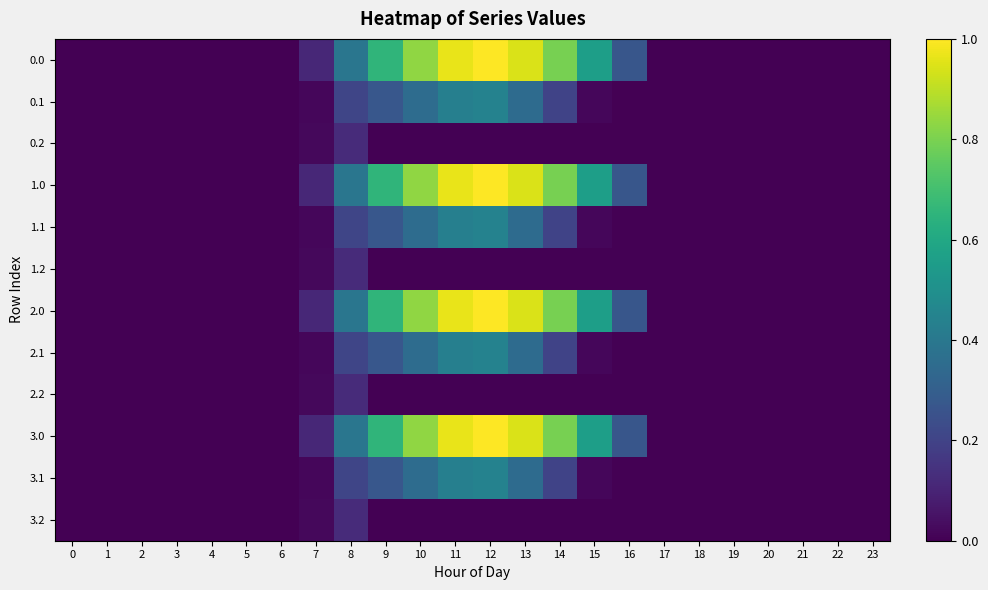

Reading left to right, list all the values displayed in this chart.

0.0: 0=0.0	1=0.0	2=0.0	3=0.0	4=0.0	5=0.0	6=0.0	7=0.1	8=0.4	9=0.7	10=0.8	11=1.0	12=1.0	13=0.9	14=0.8	15=0.6	16=0.3	17=0.0	18=0.0	19=0.0	20=0.0	21=0.0	22=0.0	23=0.0
0.1: 0=0.0	1=0.0	2=0.0	3=0.0	4=0.0	5=0.0	6=0.0	7=0.0	8=0.2	9=0.3	10=0.4	11=0.4	12=0.4	13=0.3	14=0.2	15=0.0	16=0.0	17=0.0	18=0.0	19=0.0	20=0.0	21=0.0	22=0.0	23=0.0
0.2: 0=0.0	1=0.0	2=0.0	3=0.0	4=0.0	5=0.0	6=0.0	7=0.0	8=0.1	9=0.0	10=0.0	11=0.0	12=0.0	13=0.0	14=0.0	15=0.0	16=0.0	17=0.0	18=0.0	19=0.0	20=0.0	21=0.0	22=0.0	23=0.0
1.0: 0=0.0	1=0.0	2=0.0	3=0.0	4=0.0	5=0.0	6=0.0	7=0.1	8=0.4	9=0.7	10=0.8	11=1.0	12=1.0	13=0.9	14=0.8	15=0.6	16=0.3	17=0.0	18=0.0	19=0.0	20=0.0	21=0.0	22=0.0	23=0.0
1.1: 0=0.0	1=0.0	2=0.0	3=0.0	4=0.0	5=0.0	6=0.0	7=0.0	8=0.2	9=0.3	10=0.4	11=0.4	12=0.4	13=0.3	14=0.2	15=0.0	16=0.0	17=0.0	18=0.0	19=0.0	20=0.0	21=0.0	22=0.0	23=0.0
1.2: 0=0.0	1=0.0	2=0.0	3=0.0	4=0.0	5=0.0	6=0.0	7=0.0	8=0.1	9=0.0	10=0.0	11=0.0	12=0.0	13=0.0	14=0.0	15=0.0	16=0.0	17=0.0	18=0.0	19=0.0	20=0.0	21=0.0	22=0.0	23=0.0
2.0: 0=0.0	1=0.0	2=0.0	3=0.0	4=0.0	5=0.0	6=0.0	7=0.1	8=0.4	9=0.7	10=0.8	11=1.0	12=1.0	13=0.9	14=0.8	15=0.6	16=0.3	17=0.0	18=0.0	19=0.0	20=0.0	21=0.0	22=0.0	23=0.0
2.1: 0=0.0	1=0.0	2=0.0	3=0.0	4=0.0	5=0.0	6=0.0	7=0.0	8=0.2	9=0.3	10=0.4	11=0.4	12=0.4	13=0.3	14=0.2	15=0.0	16=0.0	17=0.0	18=0.0	19=0.0	20=0.0	21=0.0	22=0.0	23=0.0
2.2: 0=0.0	1=0.0	2=0.0	3=0.0	4=0.0	5=0.0	6=0.0	7=0.0	8=0.1	9=0.0	10=0.0	11=0.0	12=0.0	13=0.0	14=0.0	15=0.0	16=0.0	17=0.0	18=0.0	19=0.0	20=0.0	21=0.0	22=0.0	23=0.0
3.0: 0=0.0	1=0.0	2=0.0	3=0.0	4=0.0	5=0.0	6=0.0	7=0.1	8=0.4	9=0.7	10=0.8	11=1.0	12=1.0	13=0.9	14=0.8	15=0.6	16=0.3	17=0.0	18=0.0	19=0.0	20=0.0	21=0.0	22=0.0	23=0.0
3.1: 0=0.0	1=0.0	2=0.0	3=0.0	4=0.0	5=0.0	6=0.0	7=0.0	8=0.2	9=0.3	10=0.4	11=0.4	12=0.4	13=0.3	14=0.2	15=0.0	16=0.0	17=0.0	18=0.0	19=0.0	20=0.0	21=0.0	22=0.0	23=0.0
3.2: 0=0.0	1=0.0	2=0.0	3=0.0	4=0.0	5=0.0	6=0.0	7=0.0	8=0.1	9=0.0	10=0.0	11=0.0	12=0.0	13=0.0	14=0.0	15=0.0	16=0.0	17=0.0	18=0.0	19=0.0	20=0.0	21=0.0	22=0.0	23=0.0